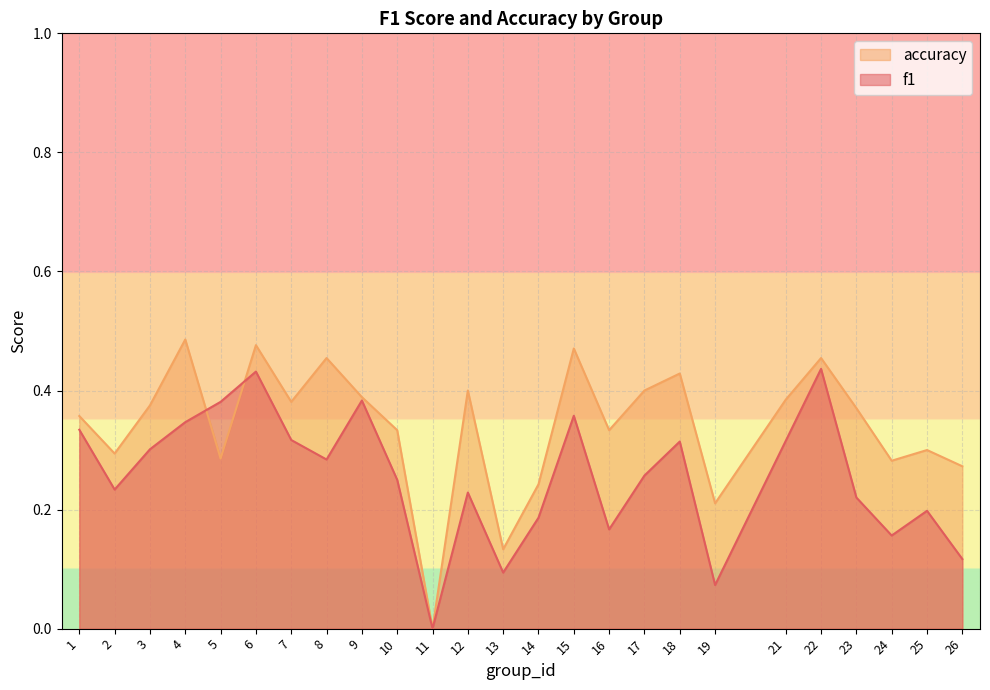

Between 7 and 13, which series saw the biggest shift?

accuracy